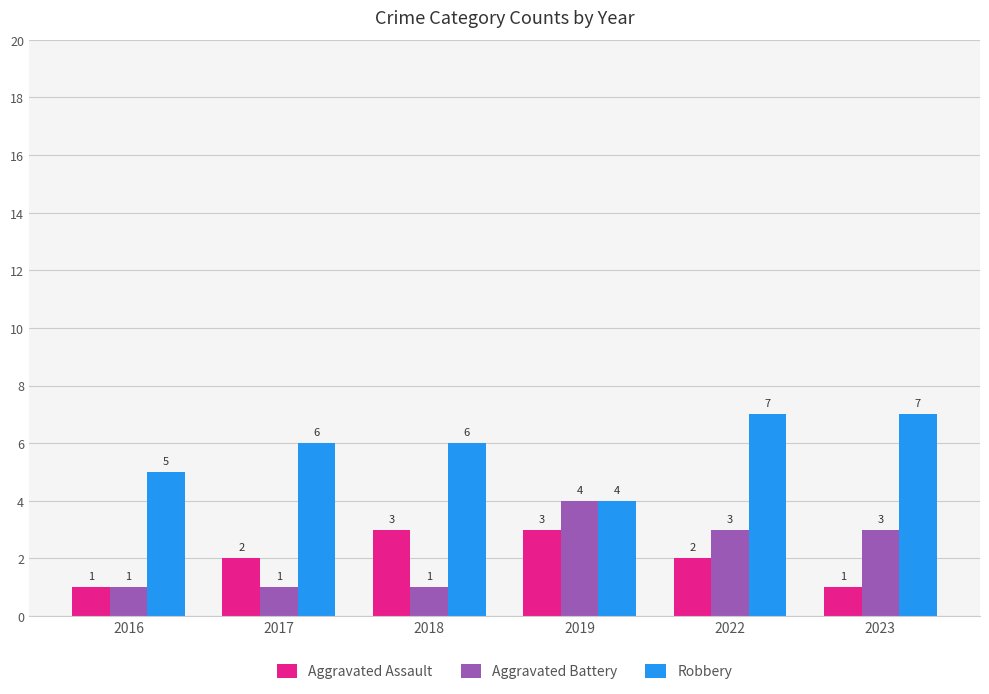

Reading left to right, transcribe all the data shown in this chart.

Aggravated Assault: 1	2	3	3	2	1
Aggravated Battery: 1	1	1	4	3	3
Robbery: 5	6	6	4	7	7